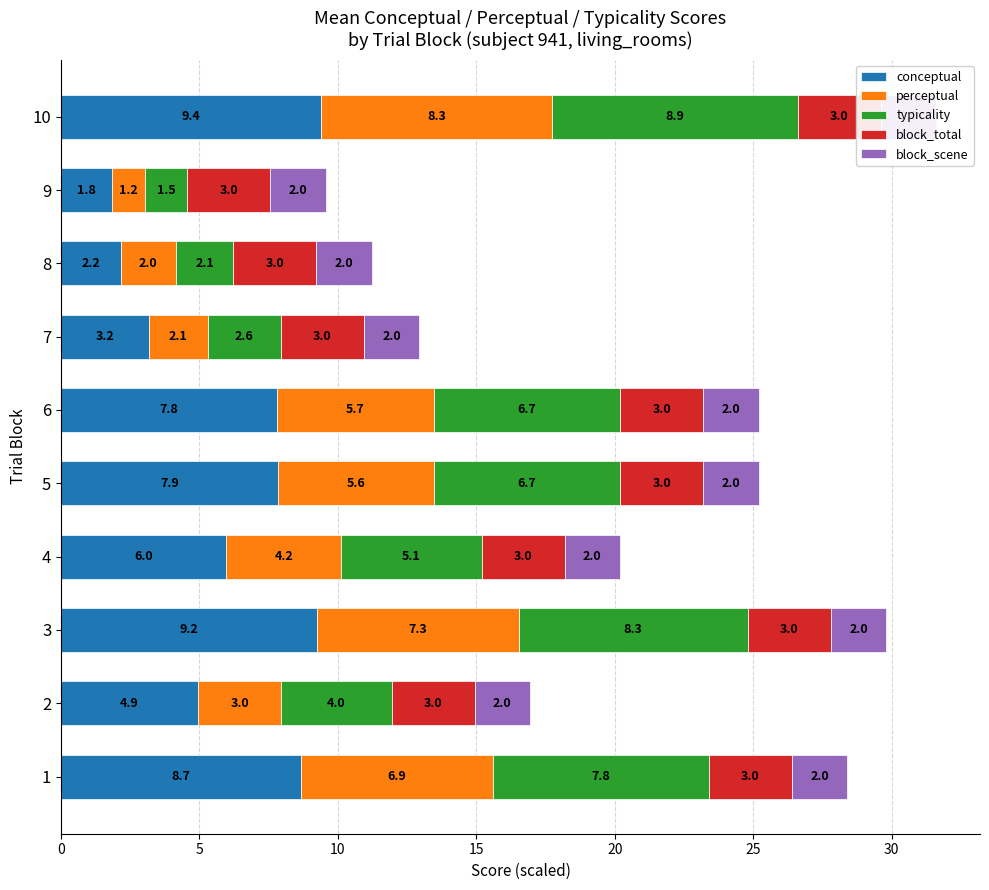

Reading left to right, transcribe all the data shown in this chart.

conceptual: 8.7	4.9	9.2	6.0	7.9	7.8	3.2	2.2	1.8	9.4
perceptual: 6.9	3.0	7.3	4.2	5.6	5.7	2.1	2.0	1.2	8.3
typicality: 7.8	4.0	8.3	5.1	6.7	6.7	2.6	2.1	1.5	8.9
block_total: 0.6	0.6	0.6	0.6	0.6	0.6	0.6	0.6	0.6	0.6
block_scene: 0.6	0.6	0.6	0.6	0.6	0.6	0.6	0.6	0.6	0.6